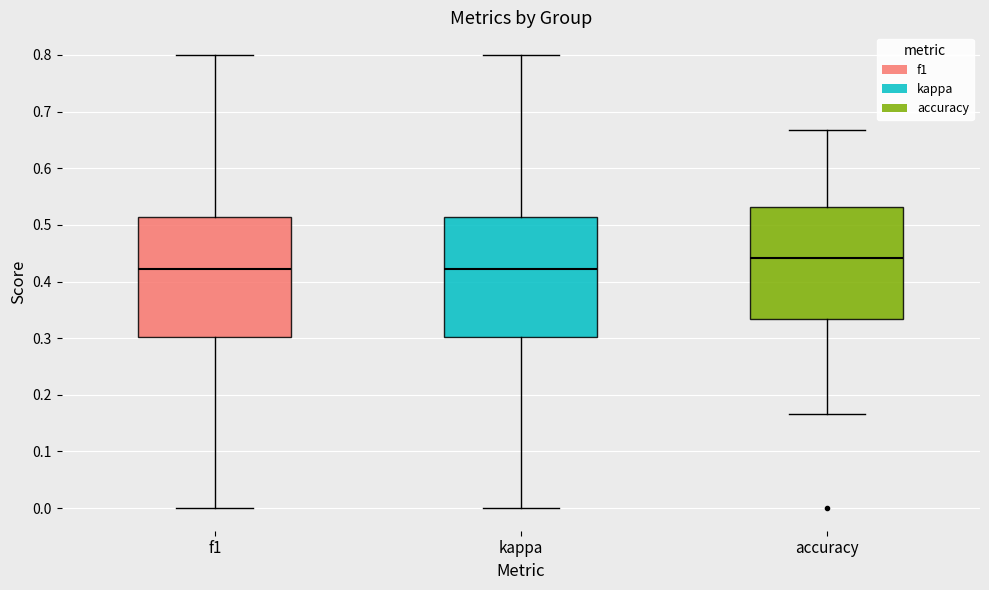

Where does the median line of the box for kappa sit on the y-axis? The values are not printed on the chart, so give them approximately, as read against the axis.

0.42